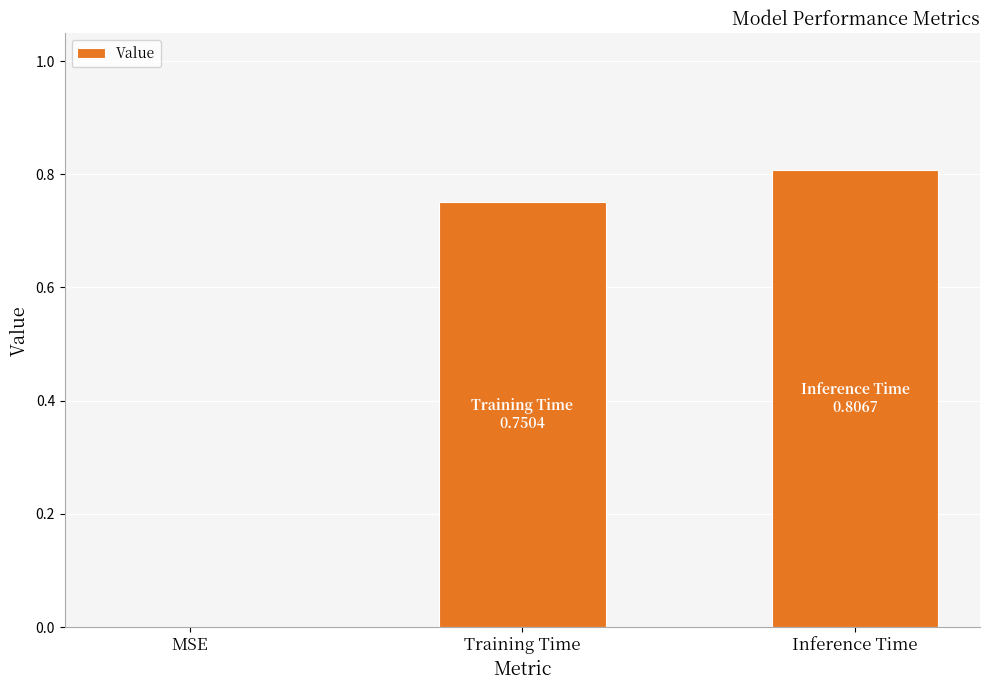

What is the sum of all values?

1.6